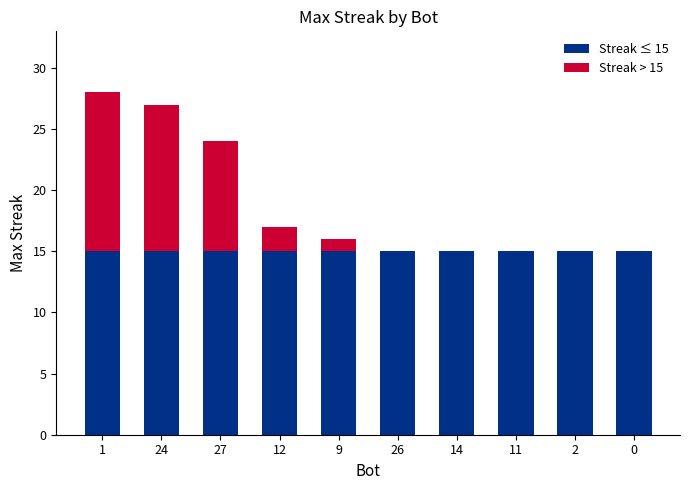

What is the total value across all series at 11?

15